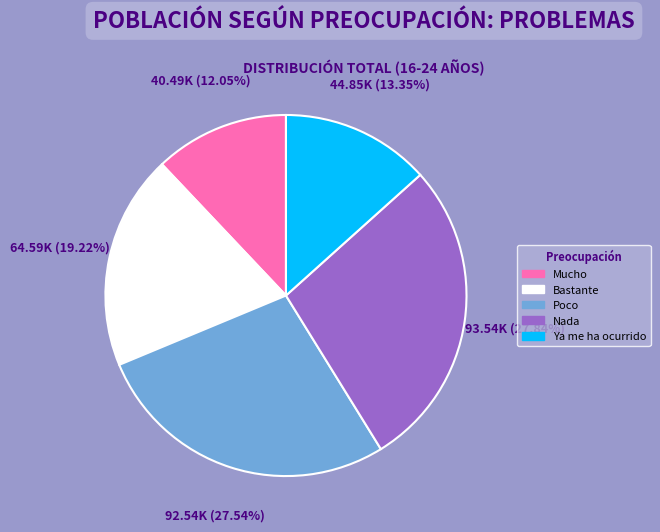

To the nearest percent, what is the average slice percentage?

20%